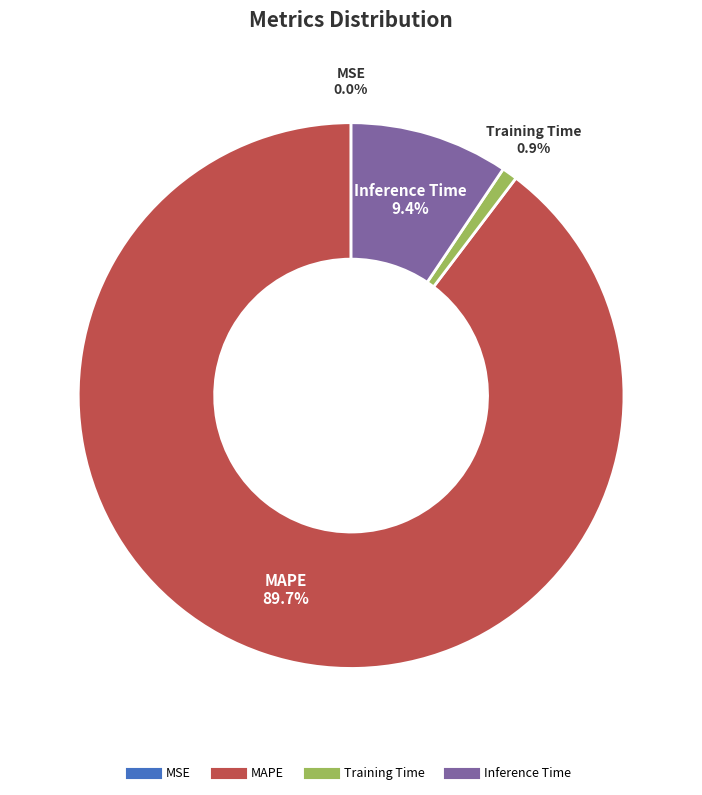

Does any single category account for the majority?

Yes